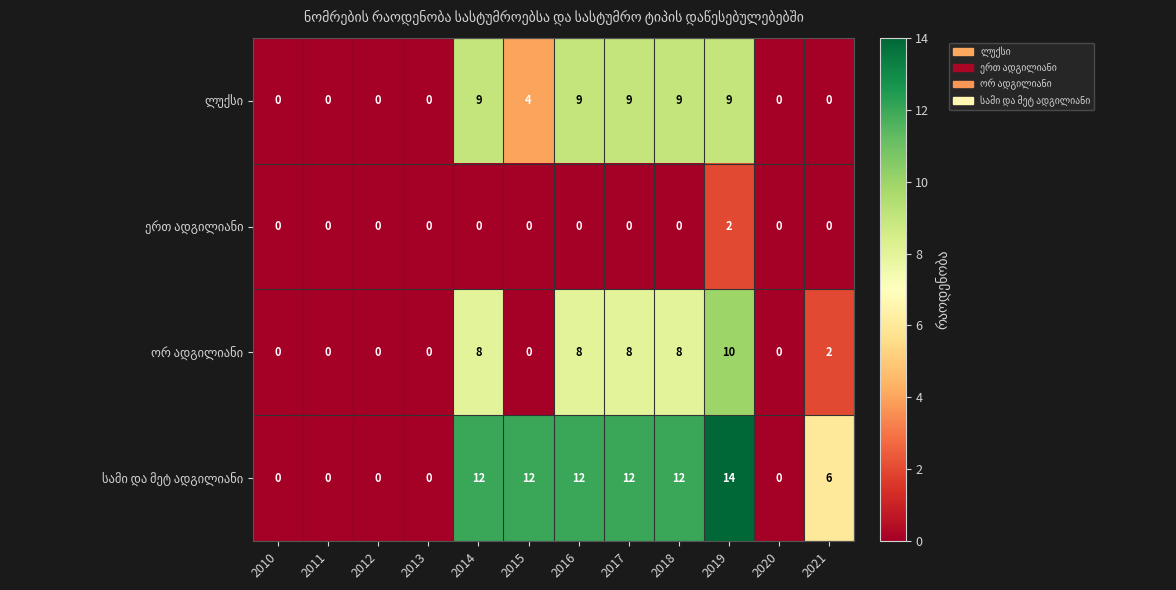

At which category does the chart reach its peak across all series?

2019